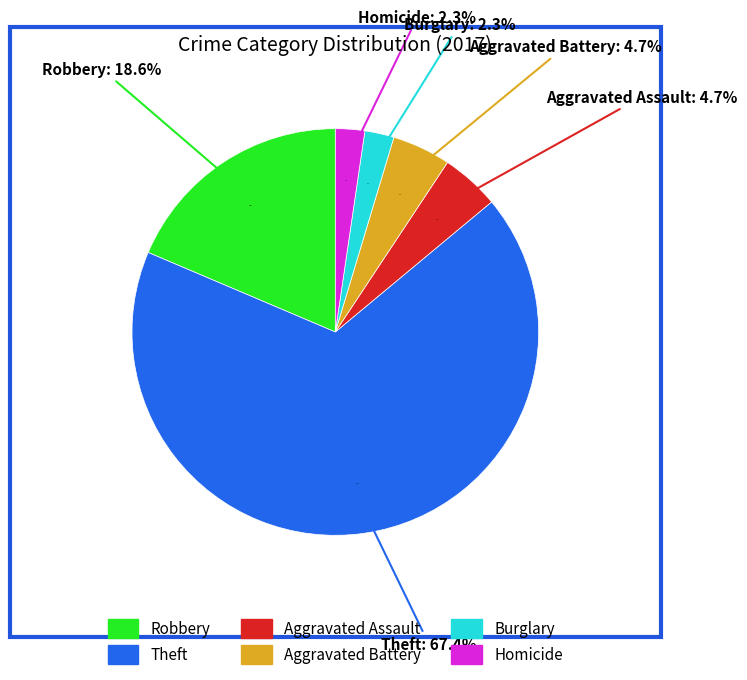

How much of the chart is everything except Theft?

32.6%